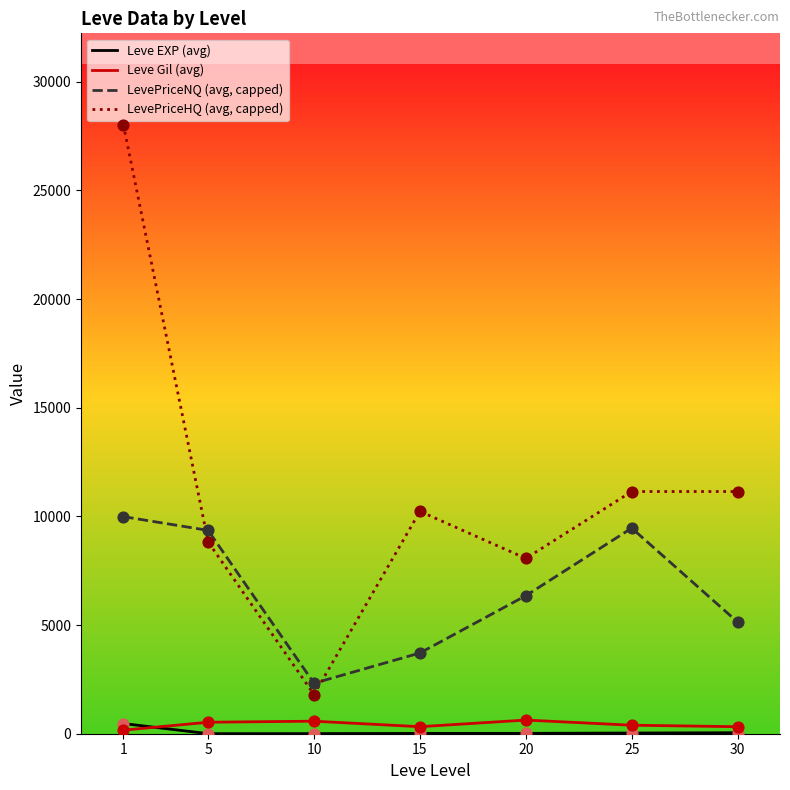

Which series has the widest spread of values?

LevePriceHQ (avg, capped)